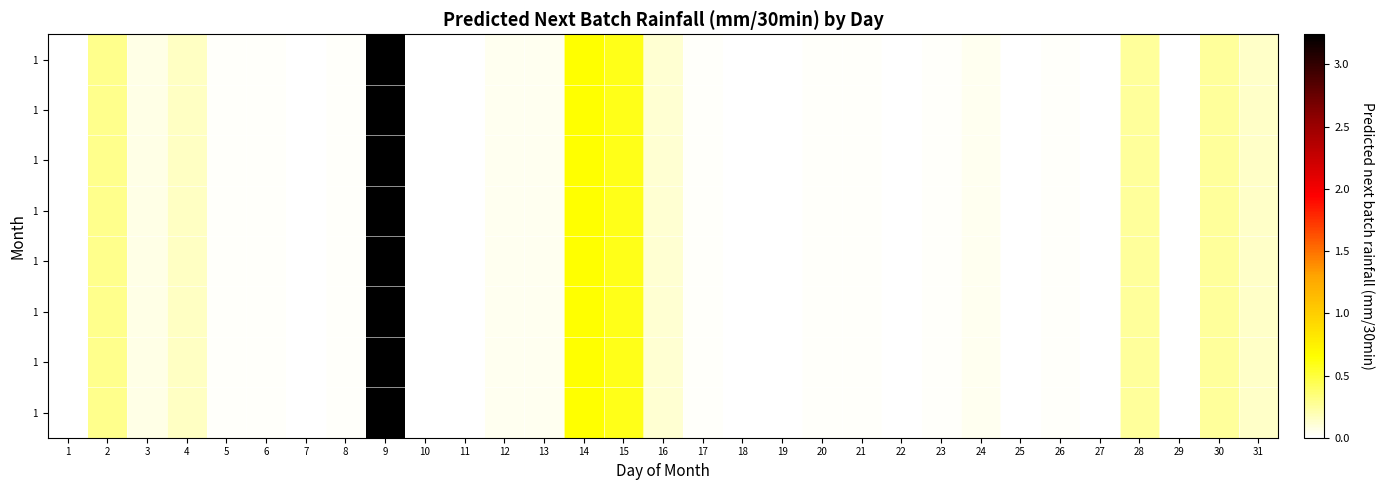

What is the total value across all series at 16?

0.9